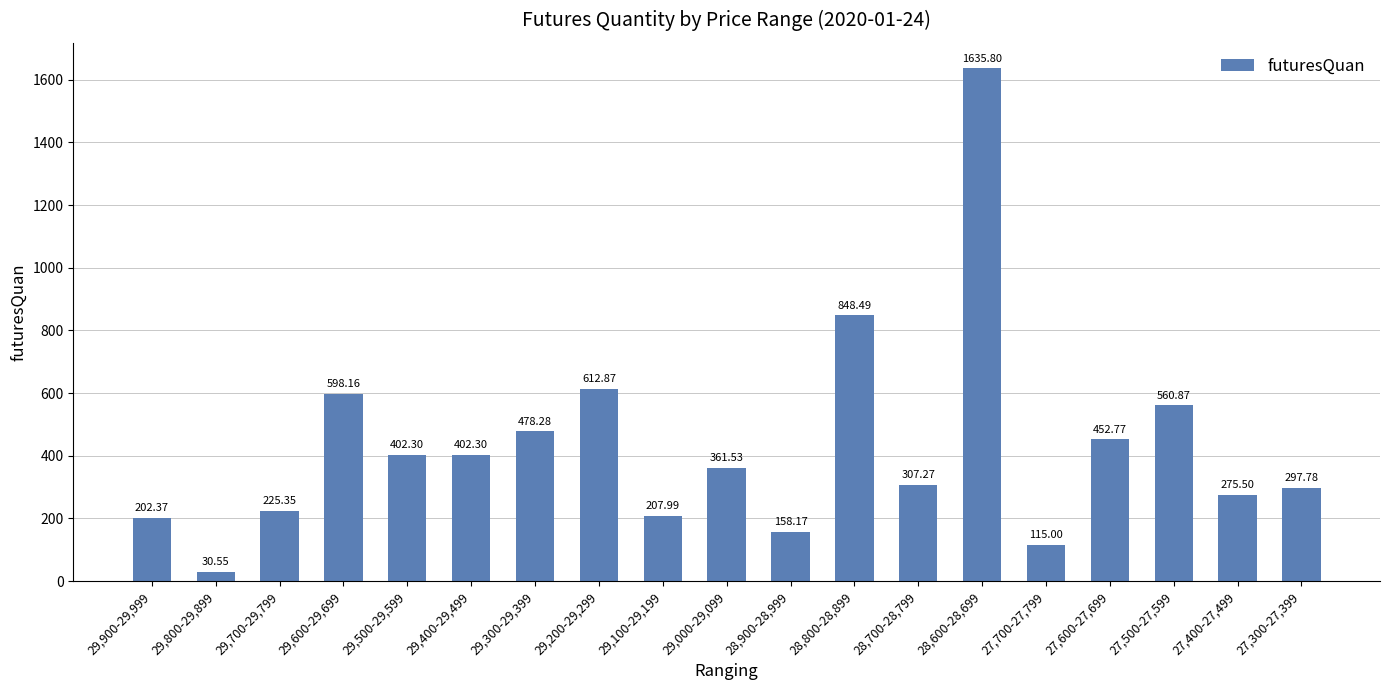

What is the difference between the second highest and second lowest values?

733.5